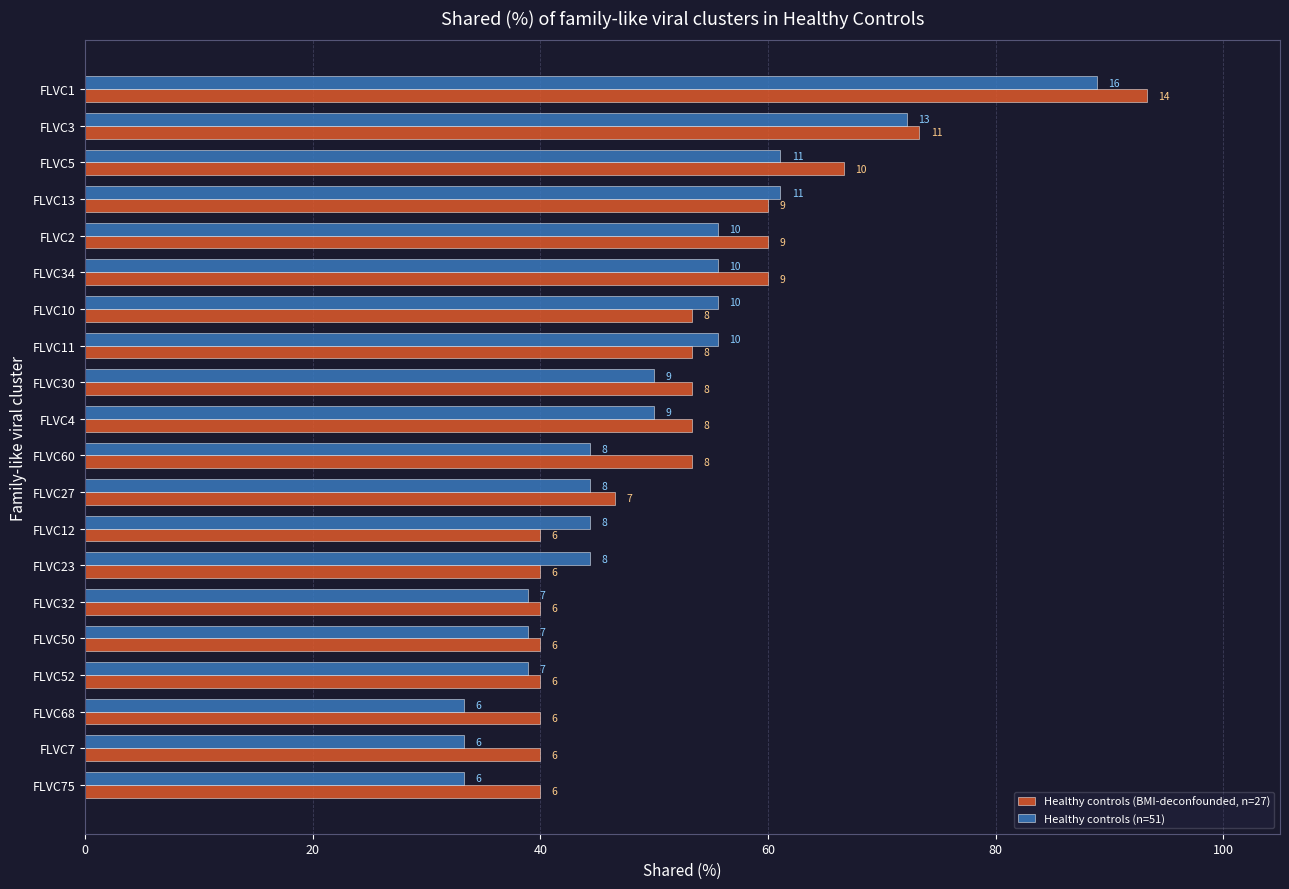

What are all the series names shown in the legend?

Healthy controls (BMI-deconfounded, n=27), Healthy controls (n=51)